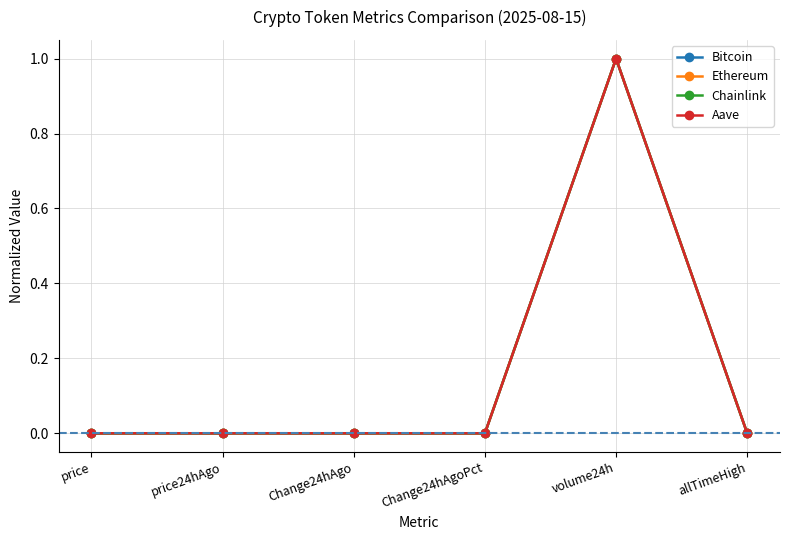

True or false: Aave has more than 2 interior local peaks.

False